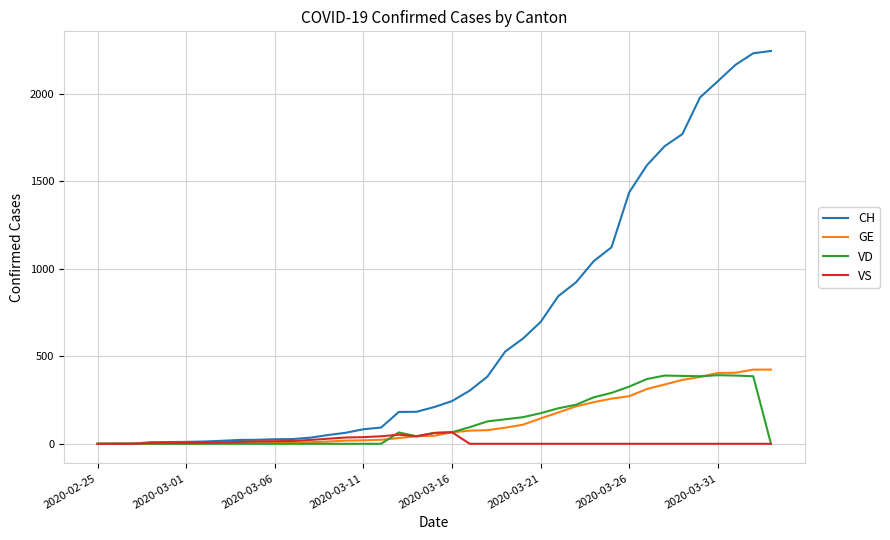

What is the highest value of the VD series?

392